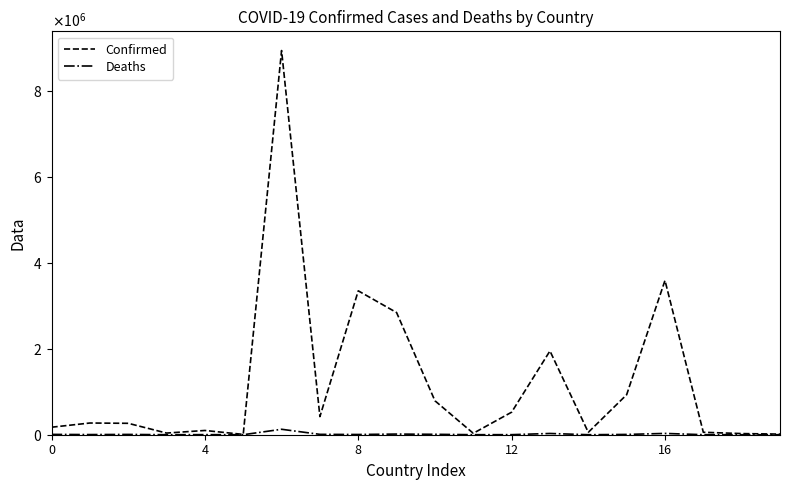

List the series in order of their overall mean, highest first.

Confirmed, Deaths